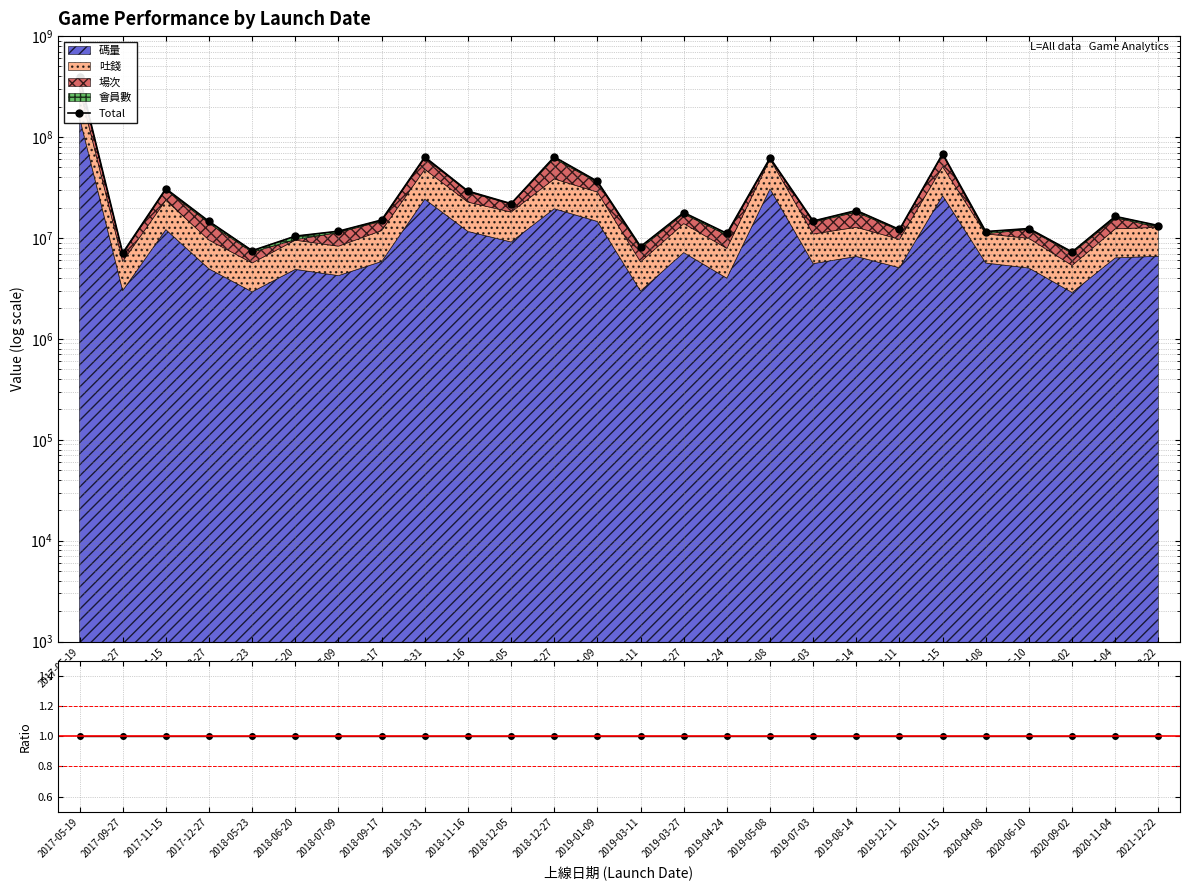

How many interior local valleys does the Total series have?

9